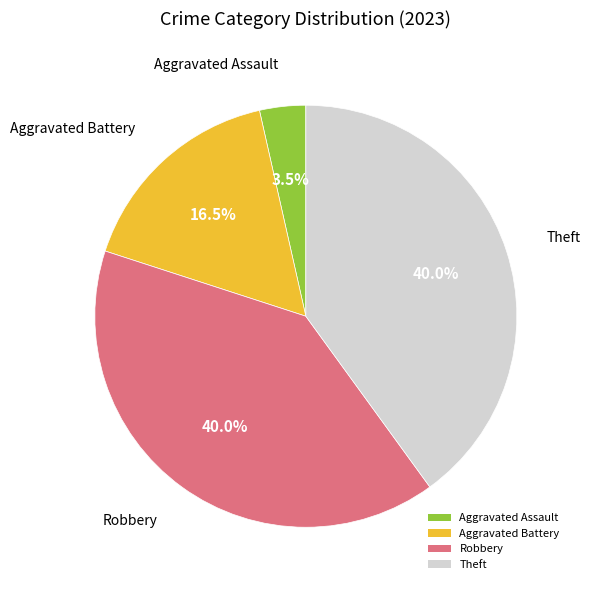

Is there any slice that represents more than half of the pie?

No